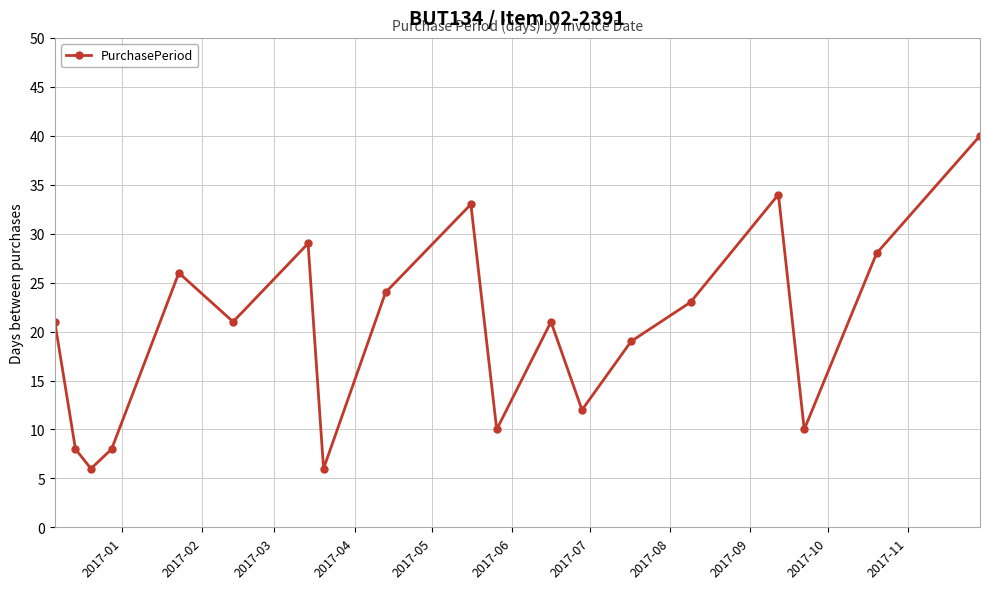

What is the value of the 14th point from the left?

19